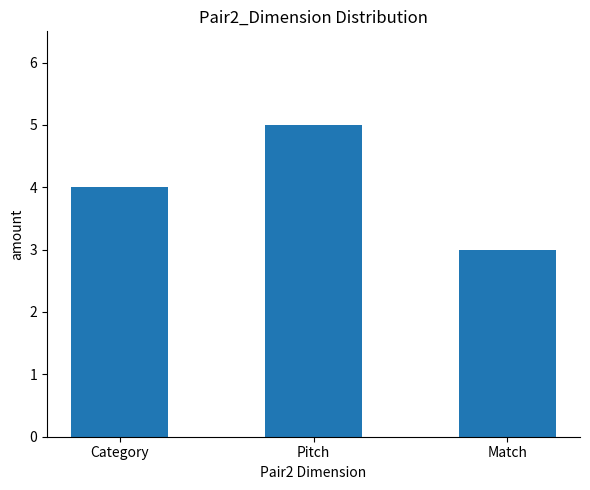

What value does the data have at Category?

4